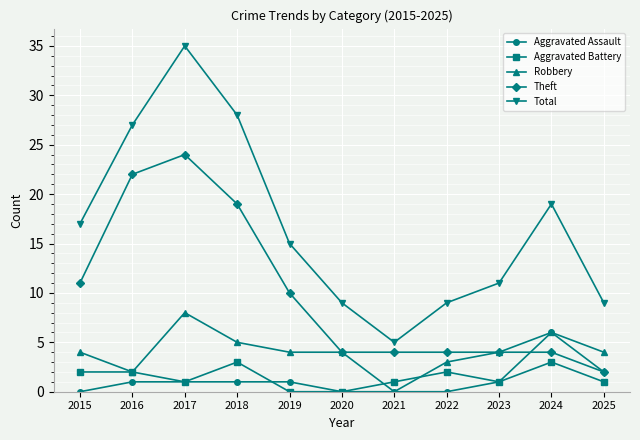

Which series ends up on top after the final intersection of Aggravated Battery and Aggravated Assault?

Aggravated Assault